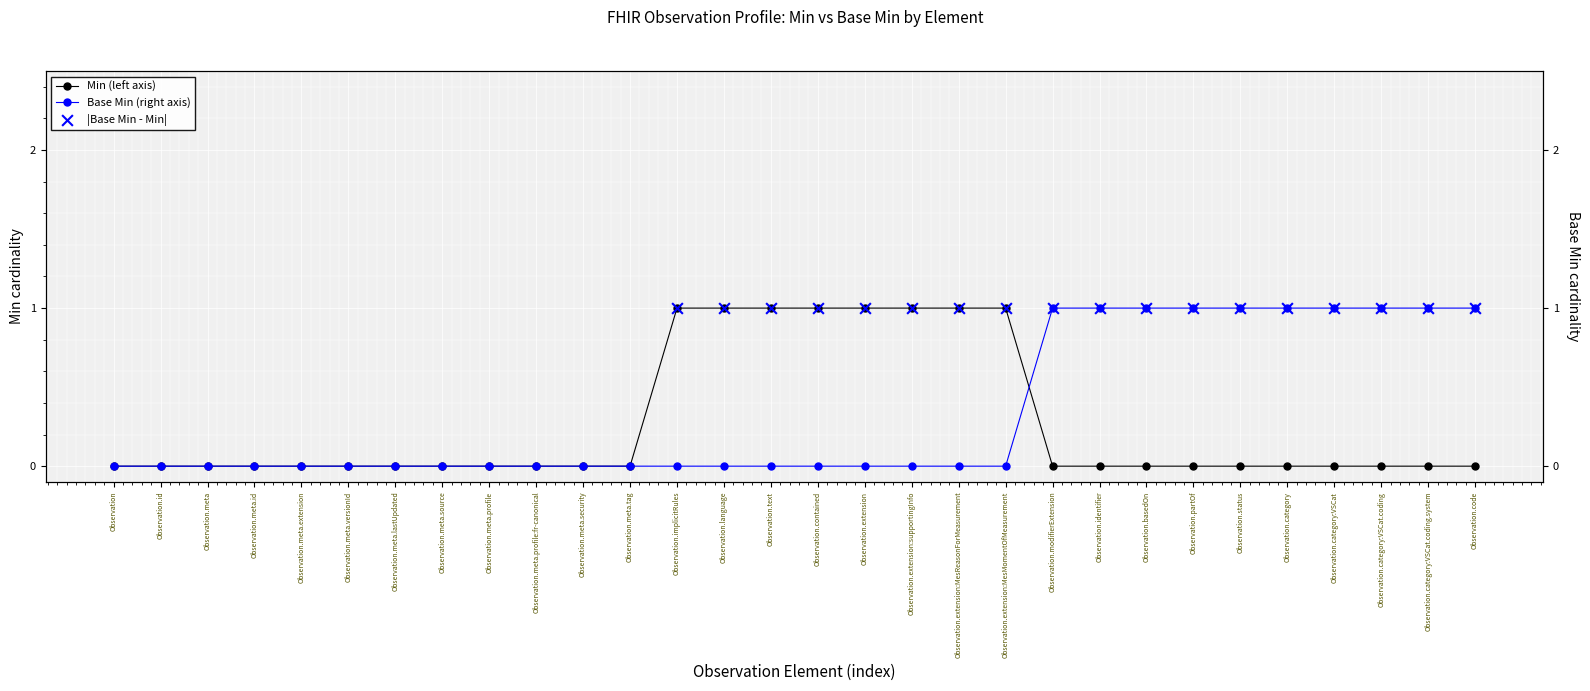

At how many categories does at least one series exceed 0?

18